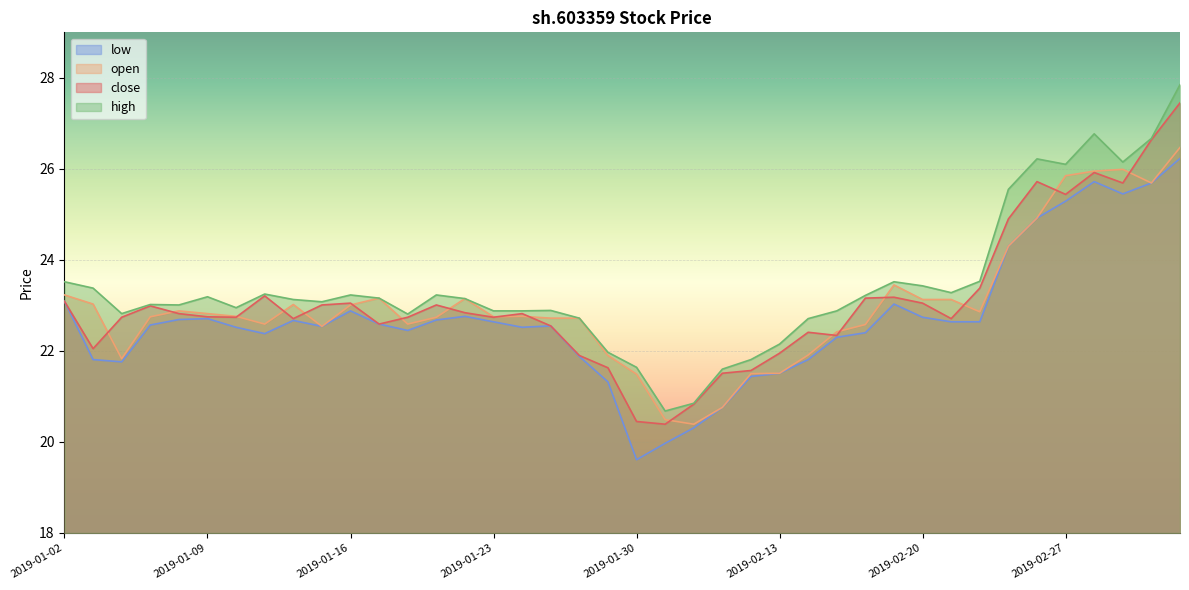

At how many categories does at least one series exceed 25?

7